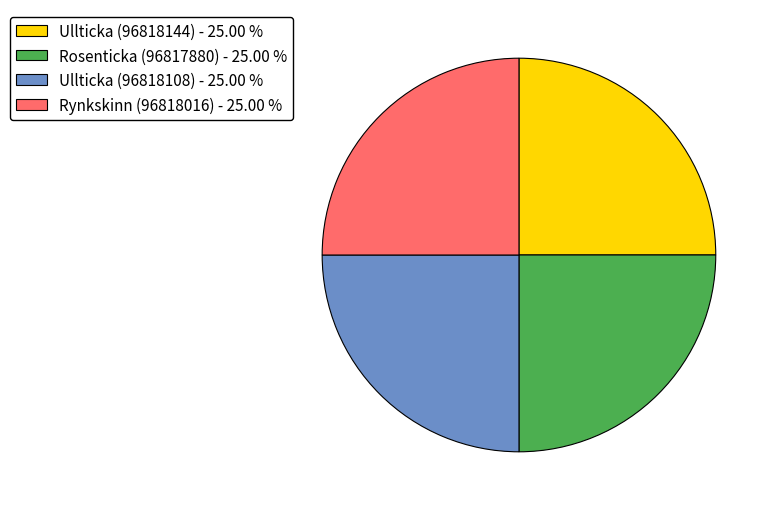

Is there a majority slice in this chart?

No